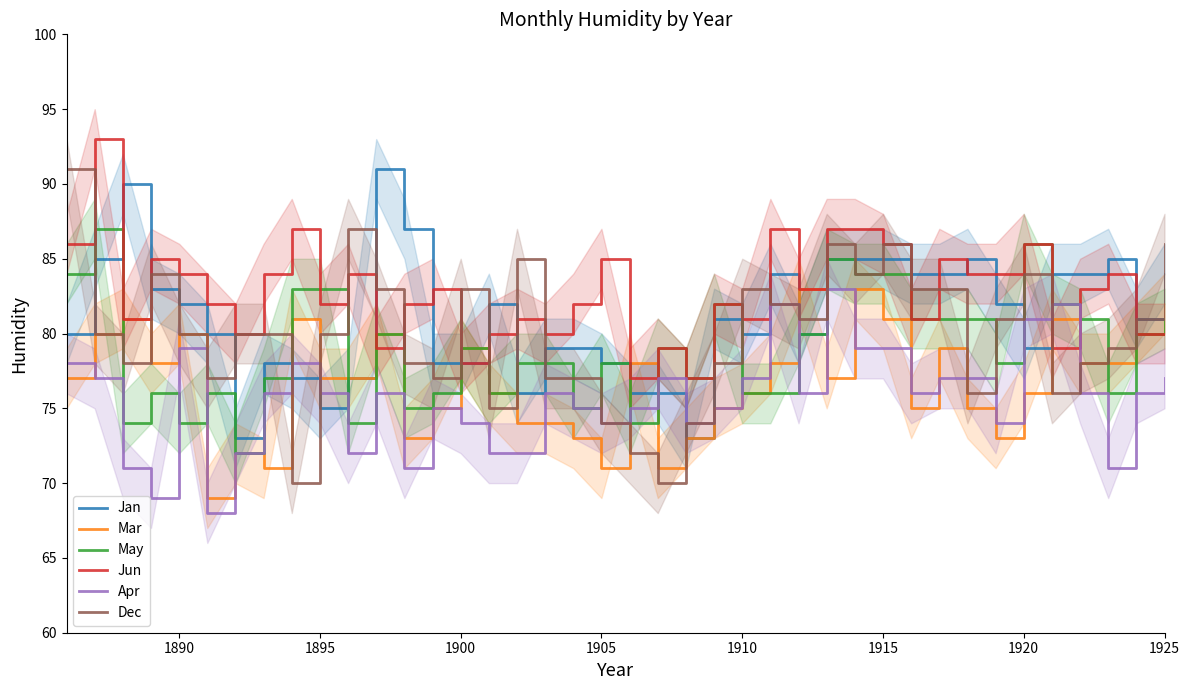

What are all the series names shown in the legend?

Jan, Mar, May, Jun, Apr, Dec